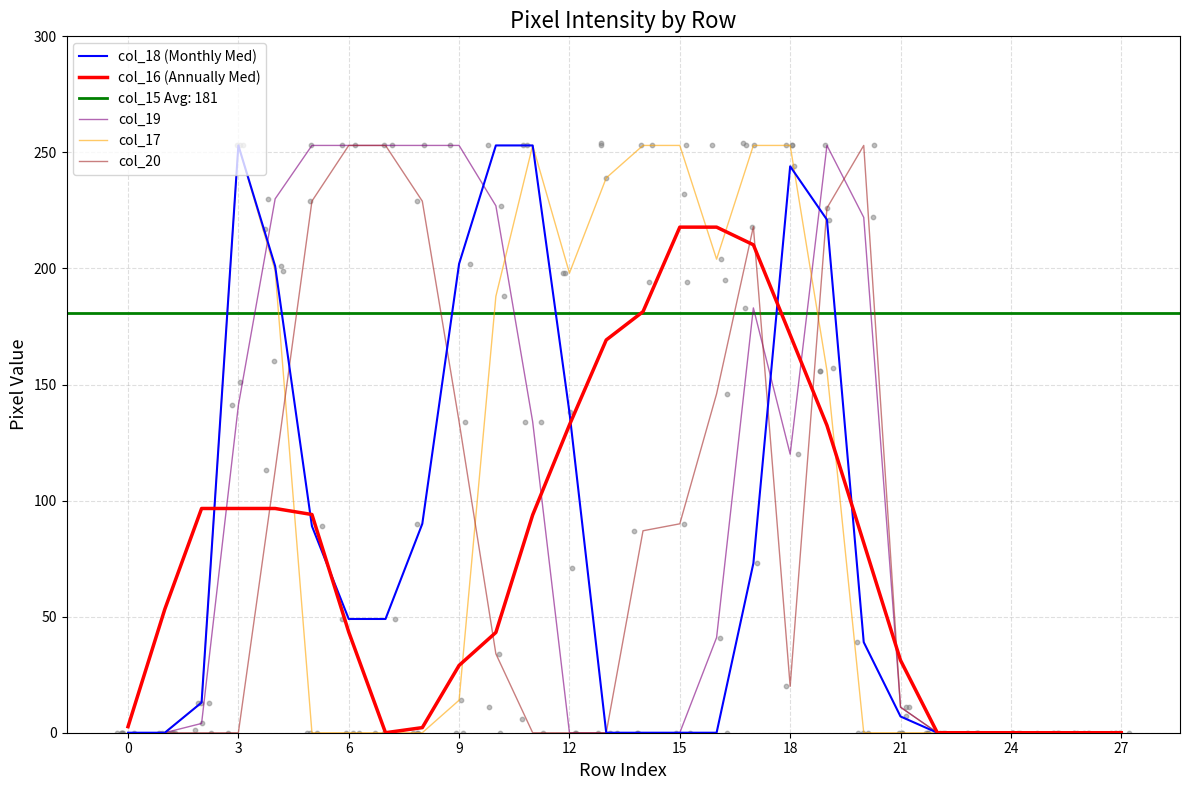

At which category is the sum across all series the highest?

19